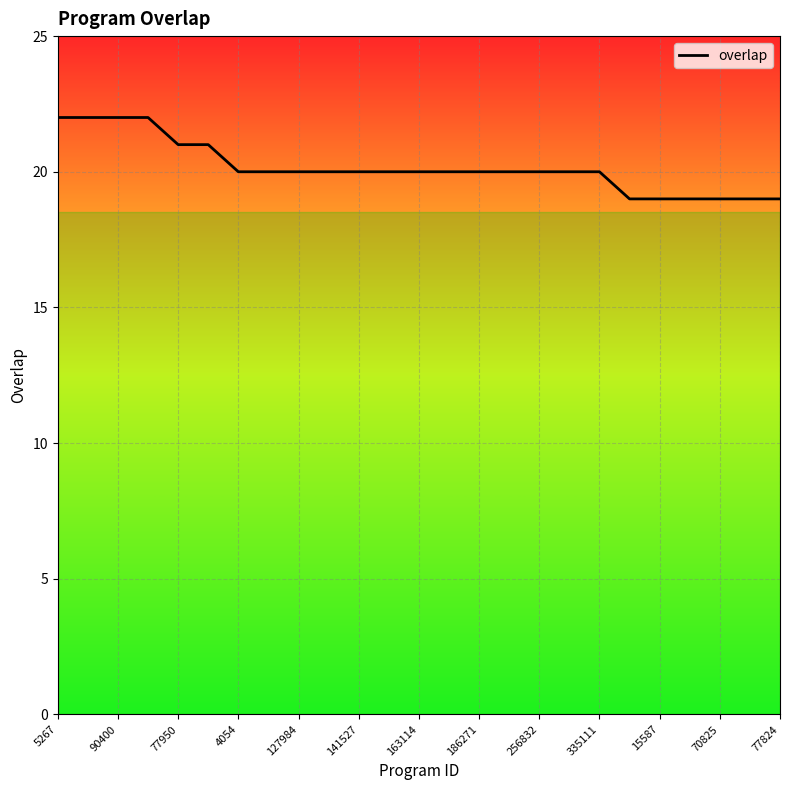

Reading left to right, transcribe all the data shown in this chart.

22	22	22	22	21	21	20	20	20	20	20	20	20	20	20	20	20	20	20	19	19	19	19	19	19